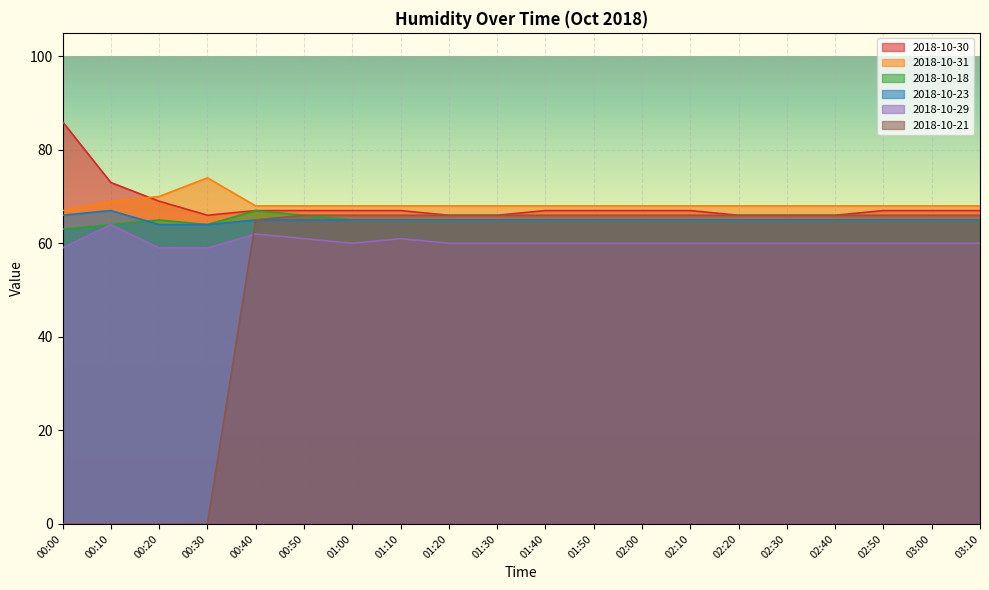

Where is 2018-10-29 nearest to the value 61?

00:50